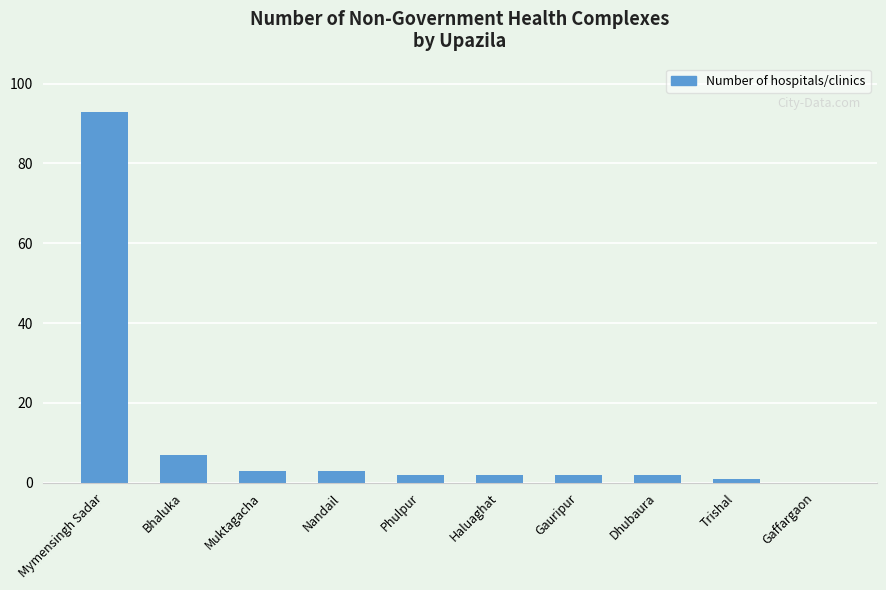

Reading left to right, what are all the values shown in this chart?

93	7	3	3	2	2	2	2	1	0